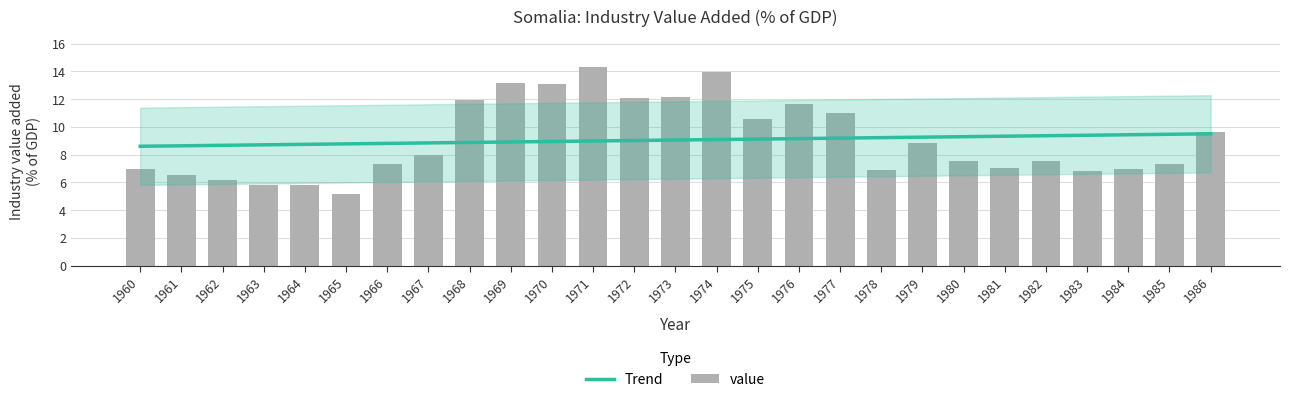

What is the minimum value shown in the chart?

5.2